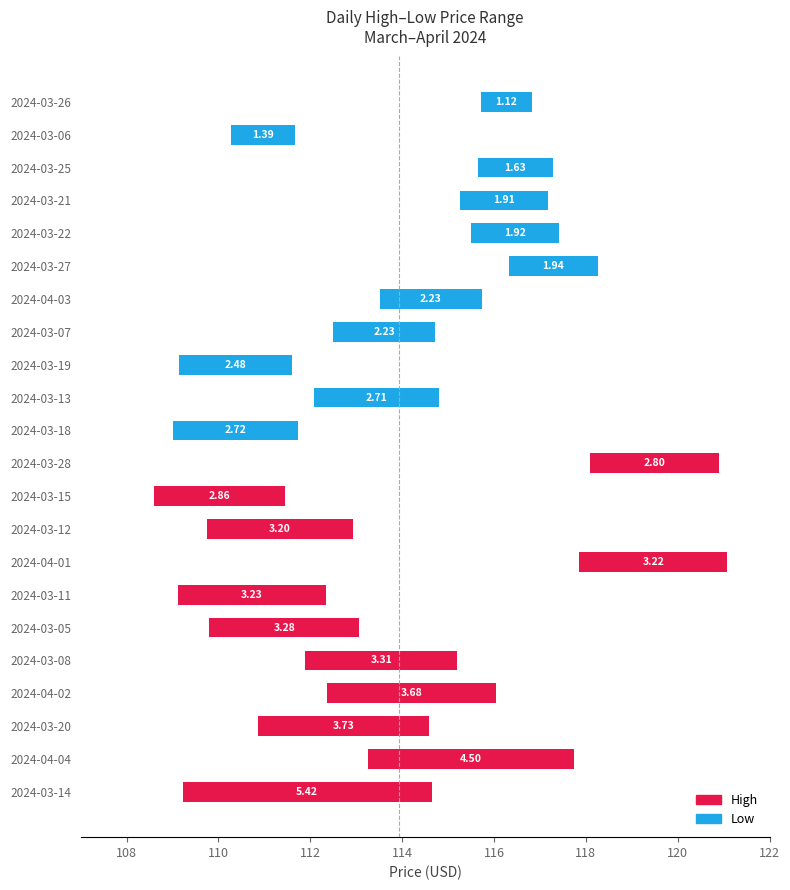

What is the average value?

2.8